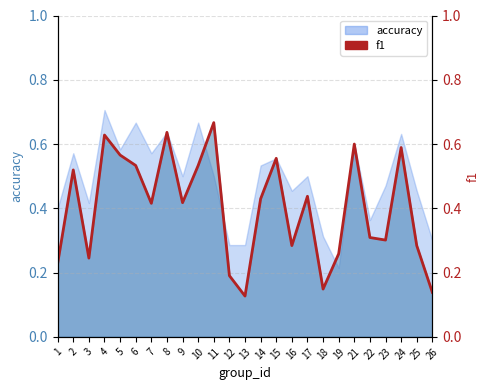

Rank the categories by value from highest to lowest.

11, 8, 4, 21, 24, 5, 15, 6, 10, 2, 17, 14, 9, 7, 22, 23, 16, 25, 19, 3, 1, 12, 18, 26, 13